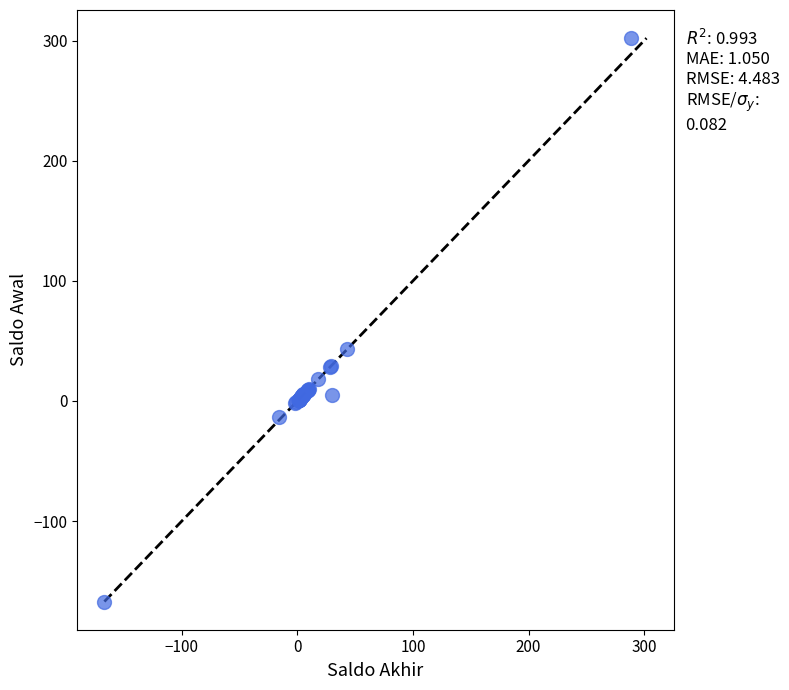

What Y value in the scatter plot is closest to 67?

43